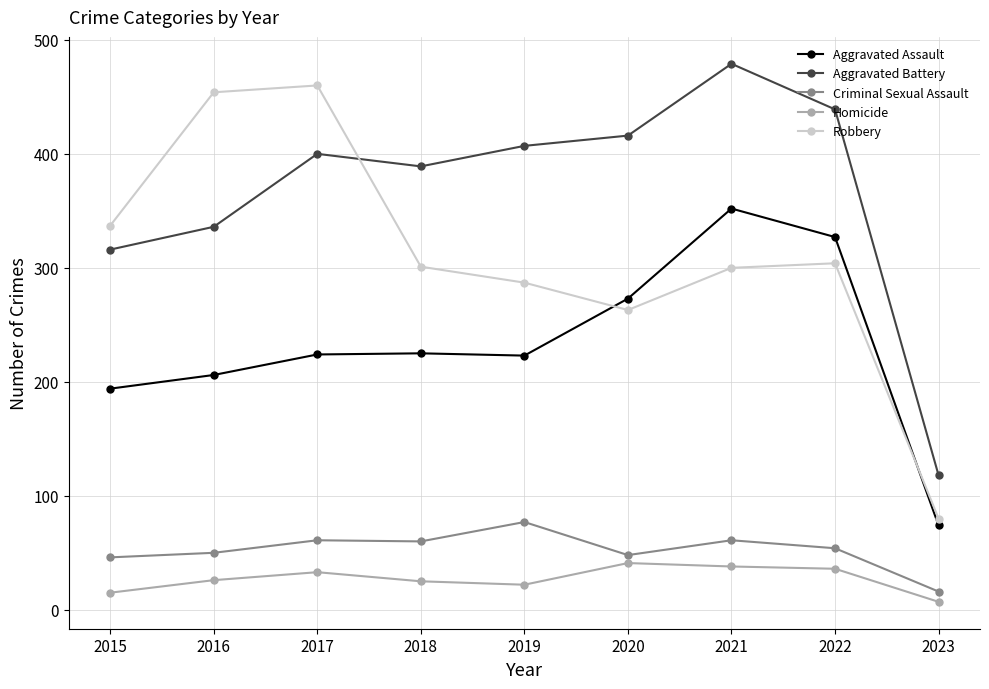

True or false: Aggravated Battery and Aggravated Assault intersect in this chart.

False